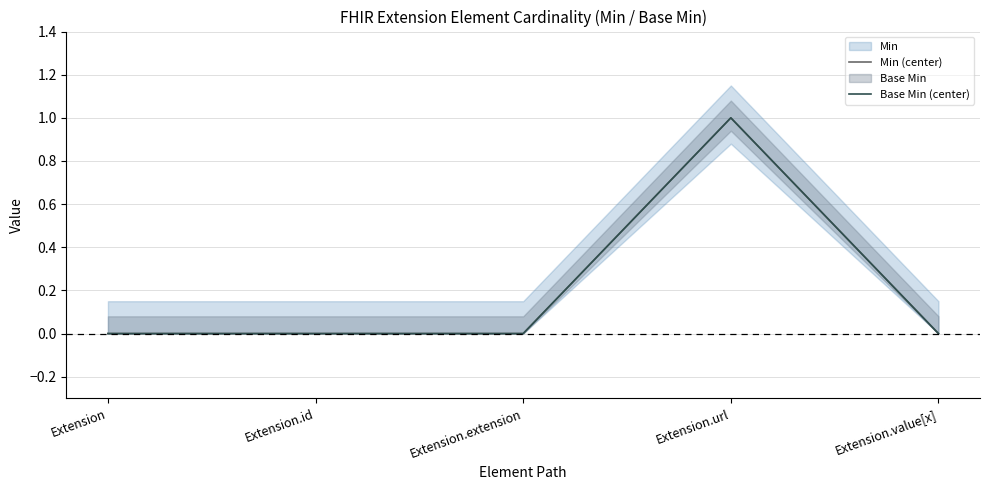

What is the label of the 1st point from the right?

Extension.value[x]